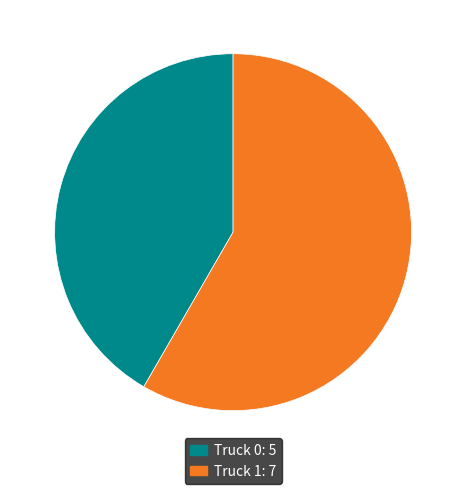

How many segments does this pie chart have?

2